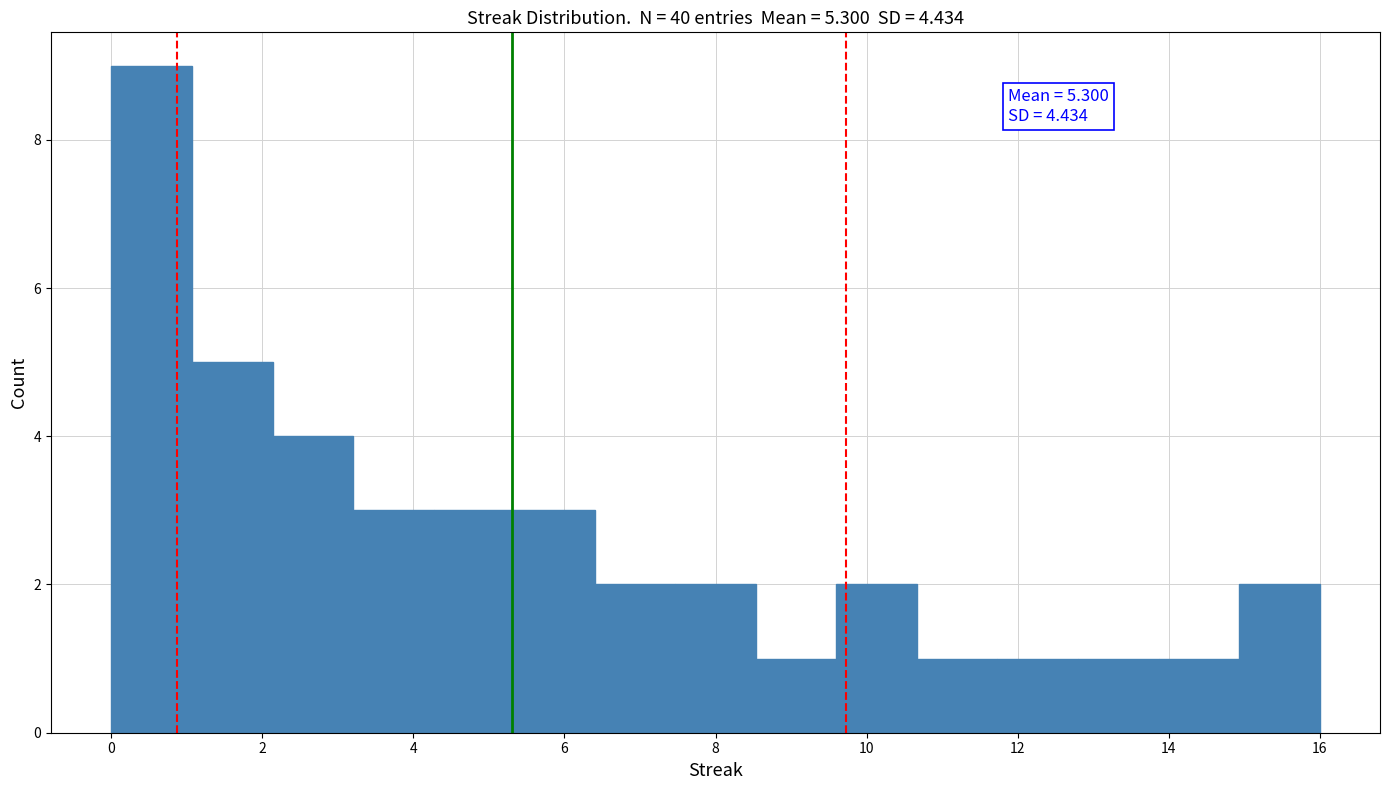

Which range on the x-axis has the tallest bar?

0.0 to 1.0